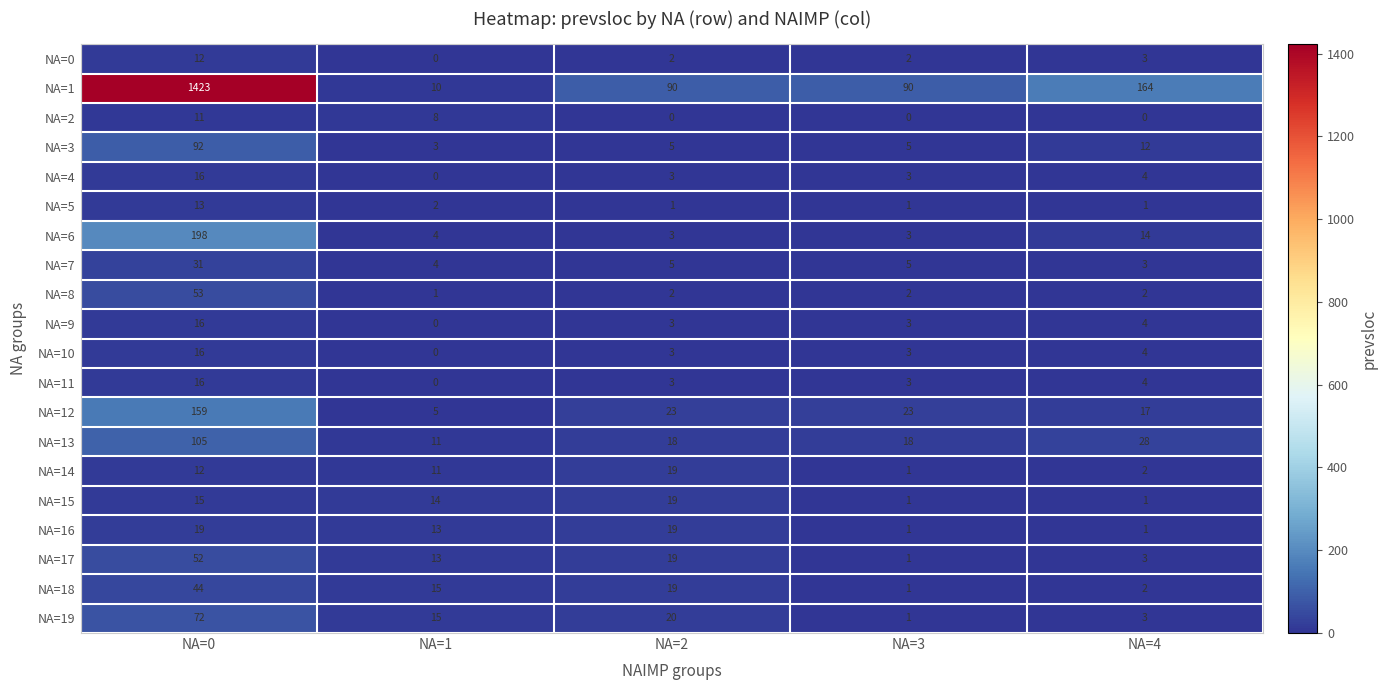

How many NA=16 values are between 1 and 19?

5